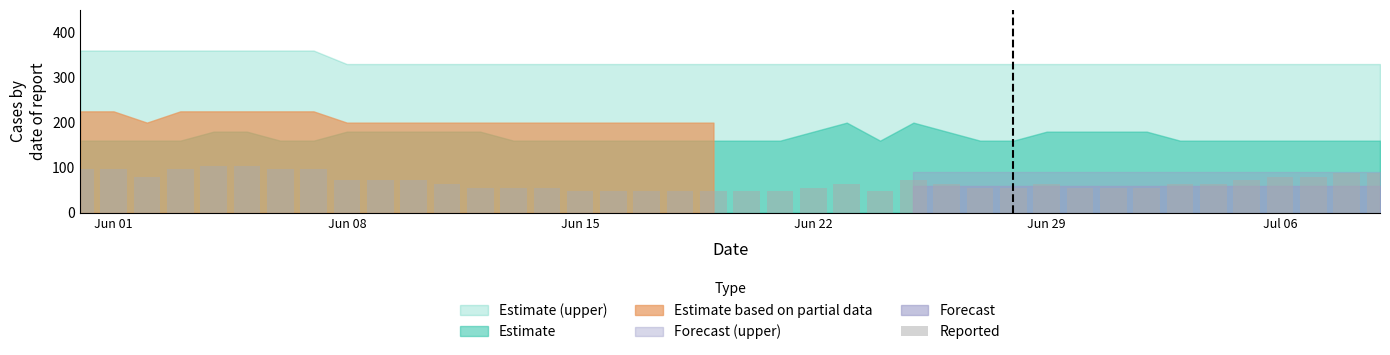

What is the sum of all values?

2736